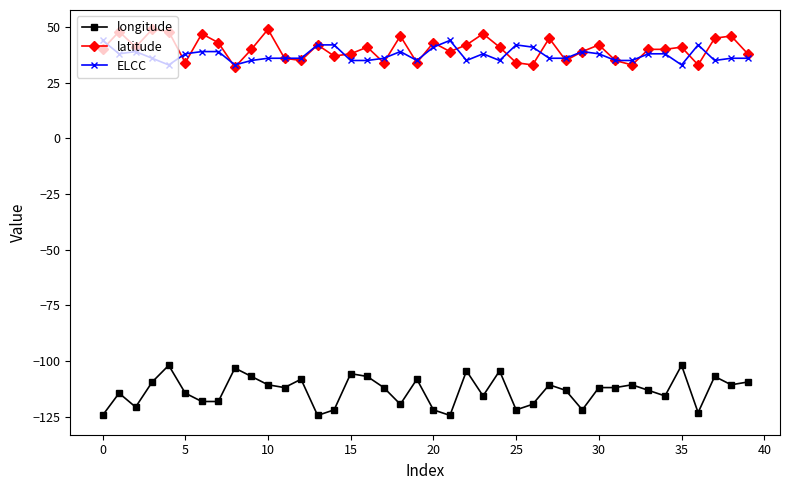

True or false: ELCC has more than 2 interior local peaks.

True